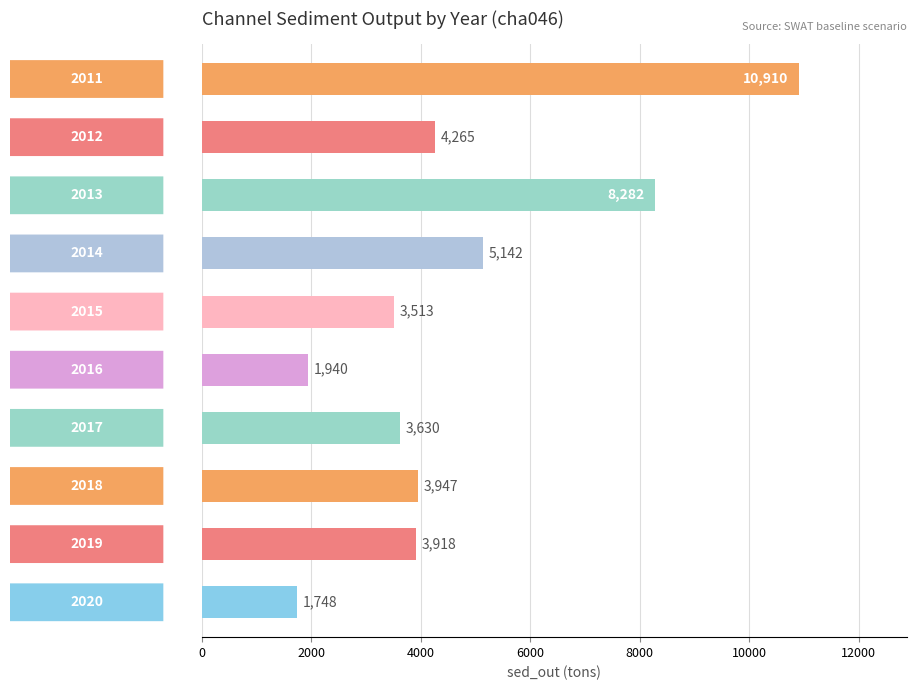

What is the minimum value shown in the chart?

1748